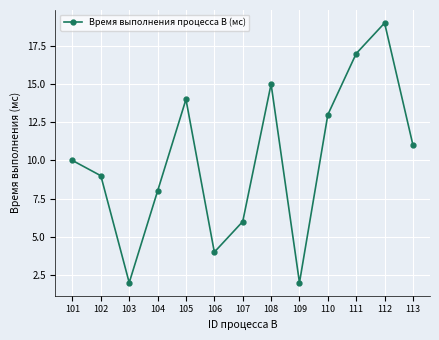

What is the sum of all values?

130